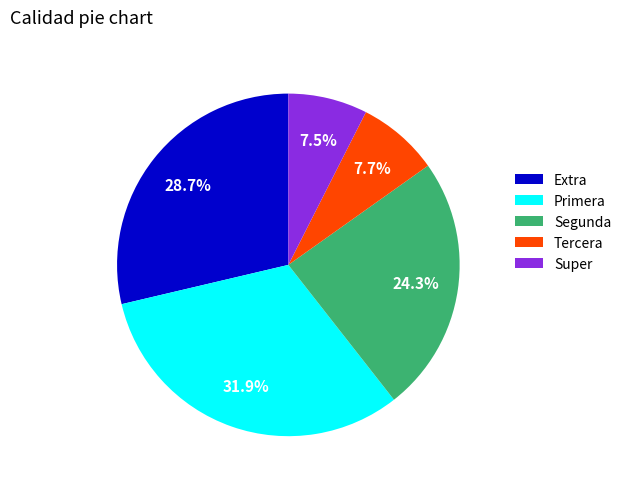

Approximately how many times larger is the value at Segunda compared to Super?

3.2